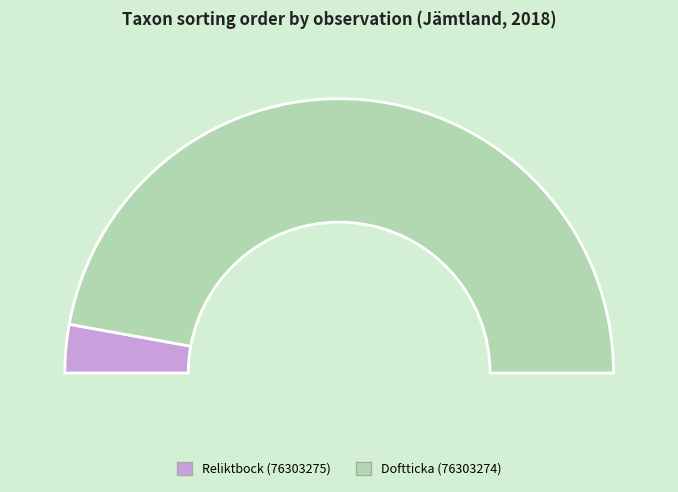

Does Reliktbock (76303275) represent more than half of the total?

No